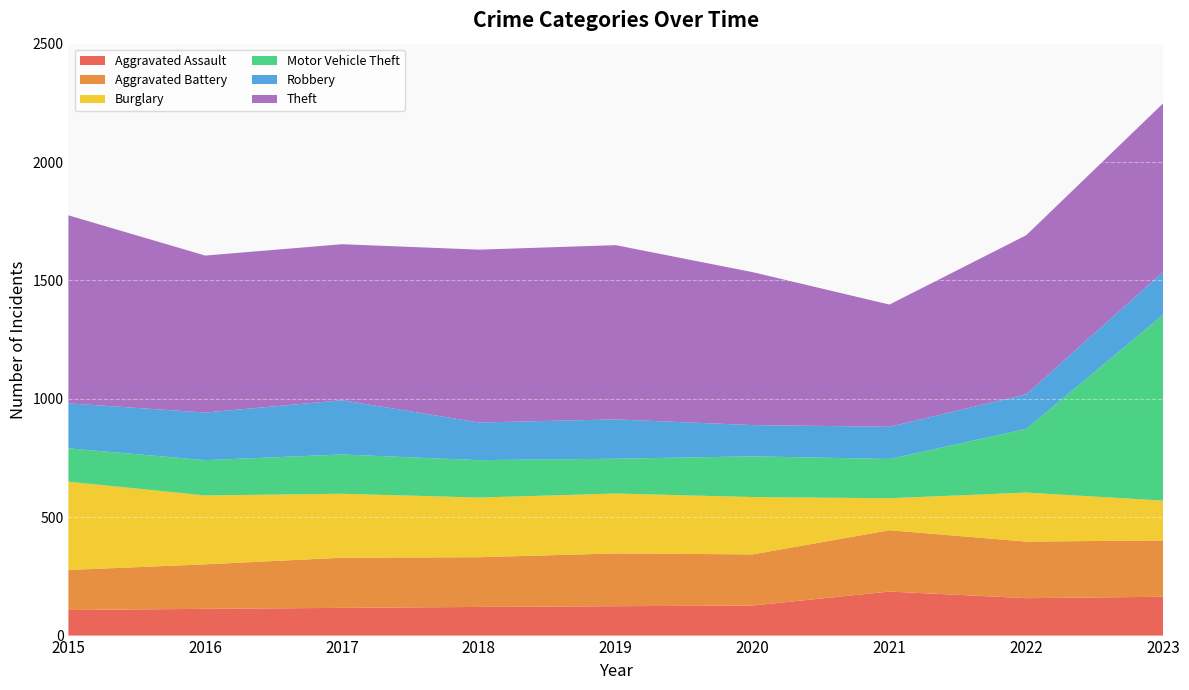

What is the average value of the Theft series?

681